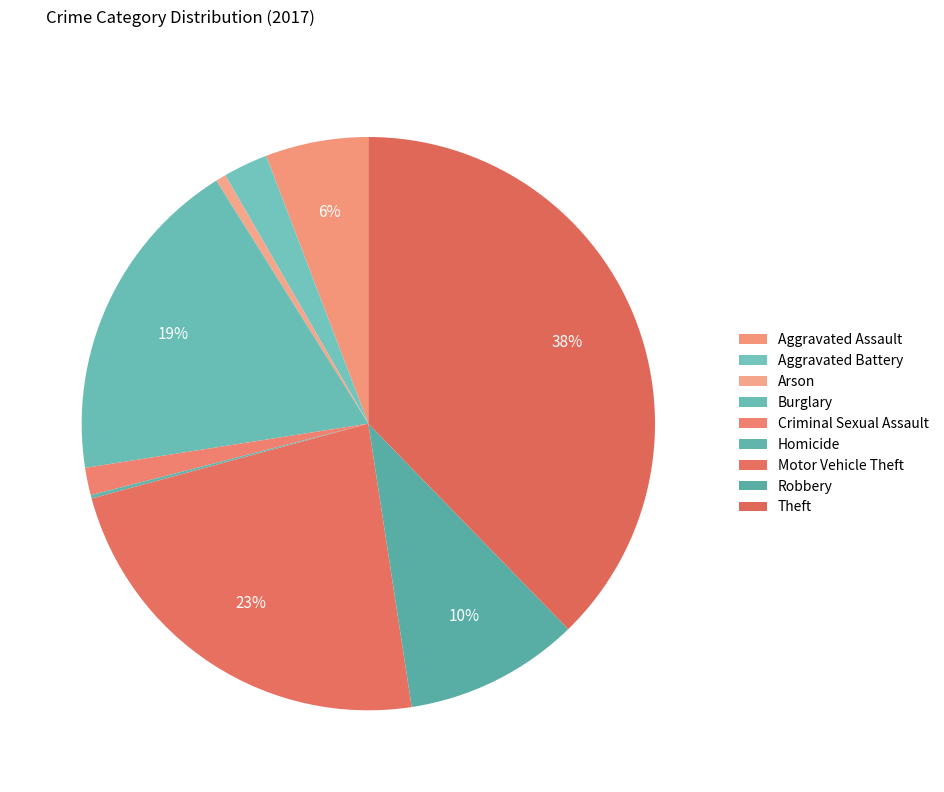

Combined, what portion of the pie is Arson and Aggravated Battery?

3.1%